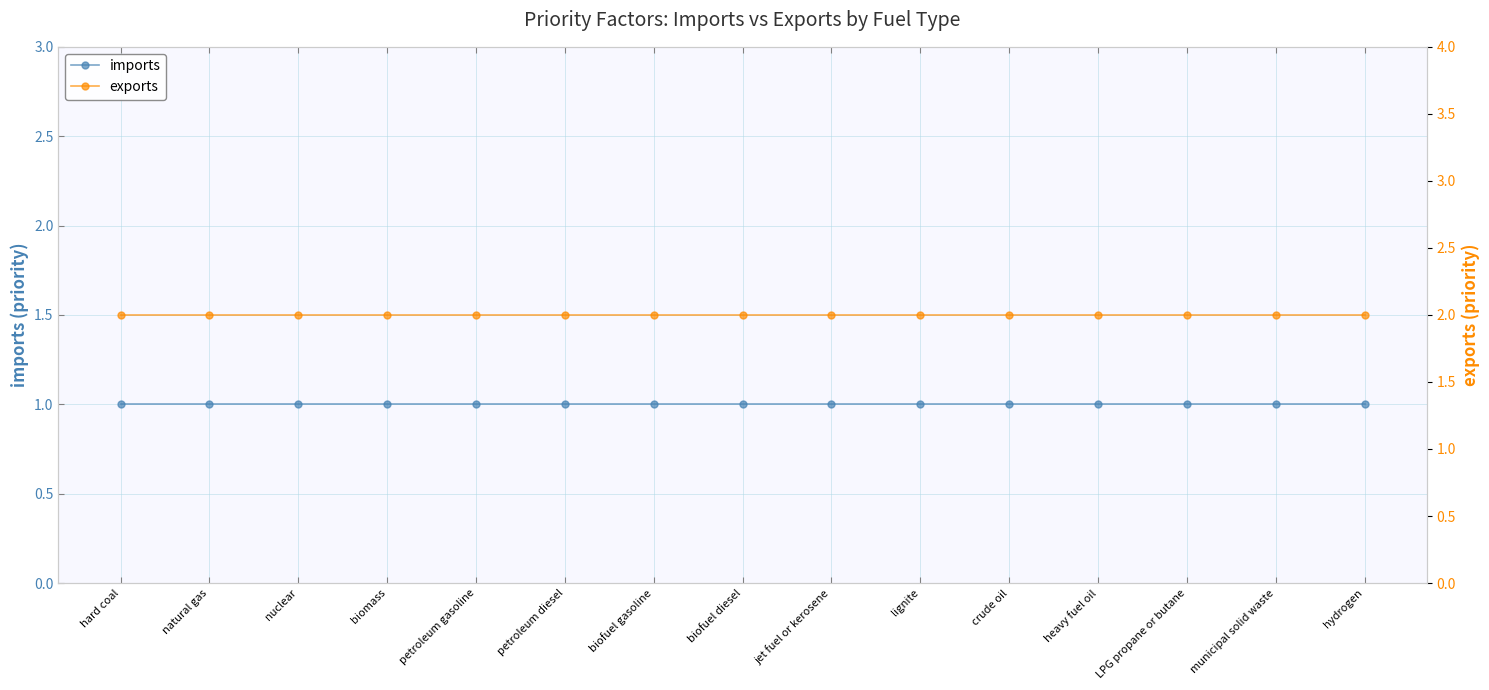

What position from the left is biomass?

4